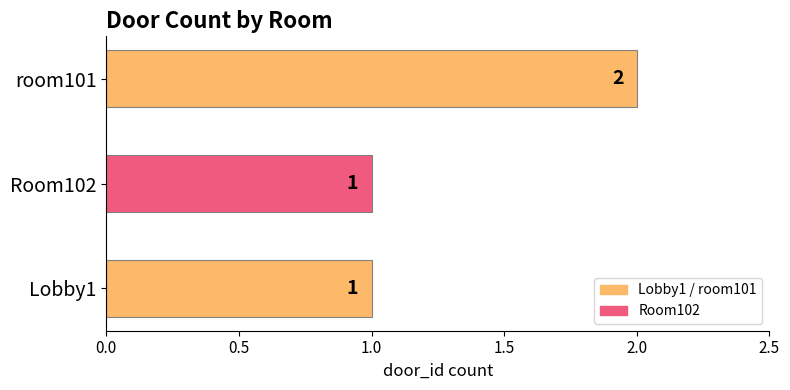

Approximately how many times larger is the value at room101 compared to Room102?

2.0